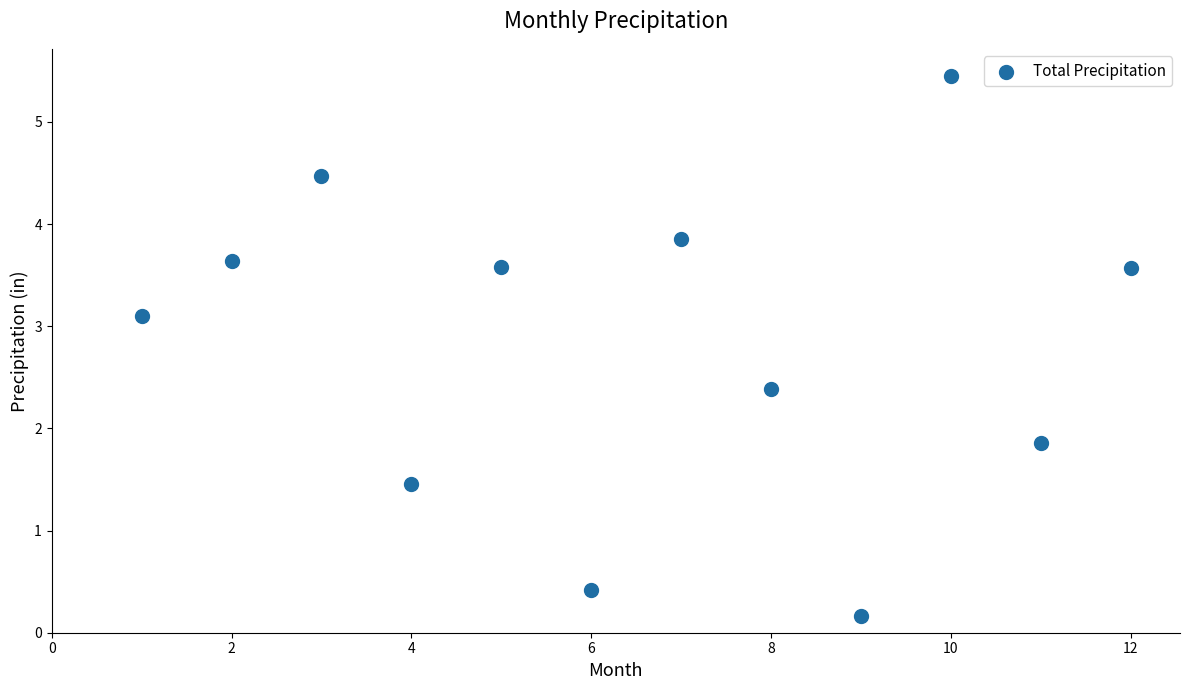

What Y value in the scatter plot is closest to 2?

1.9